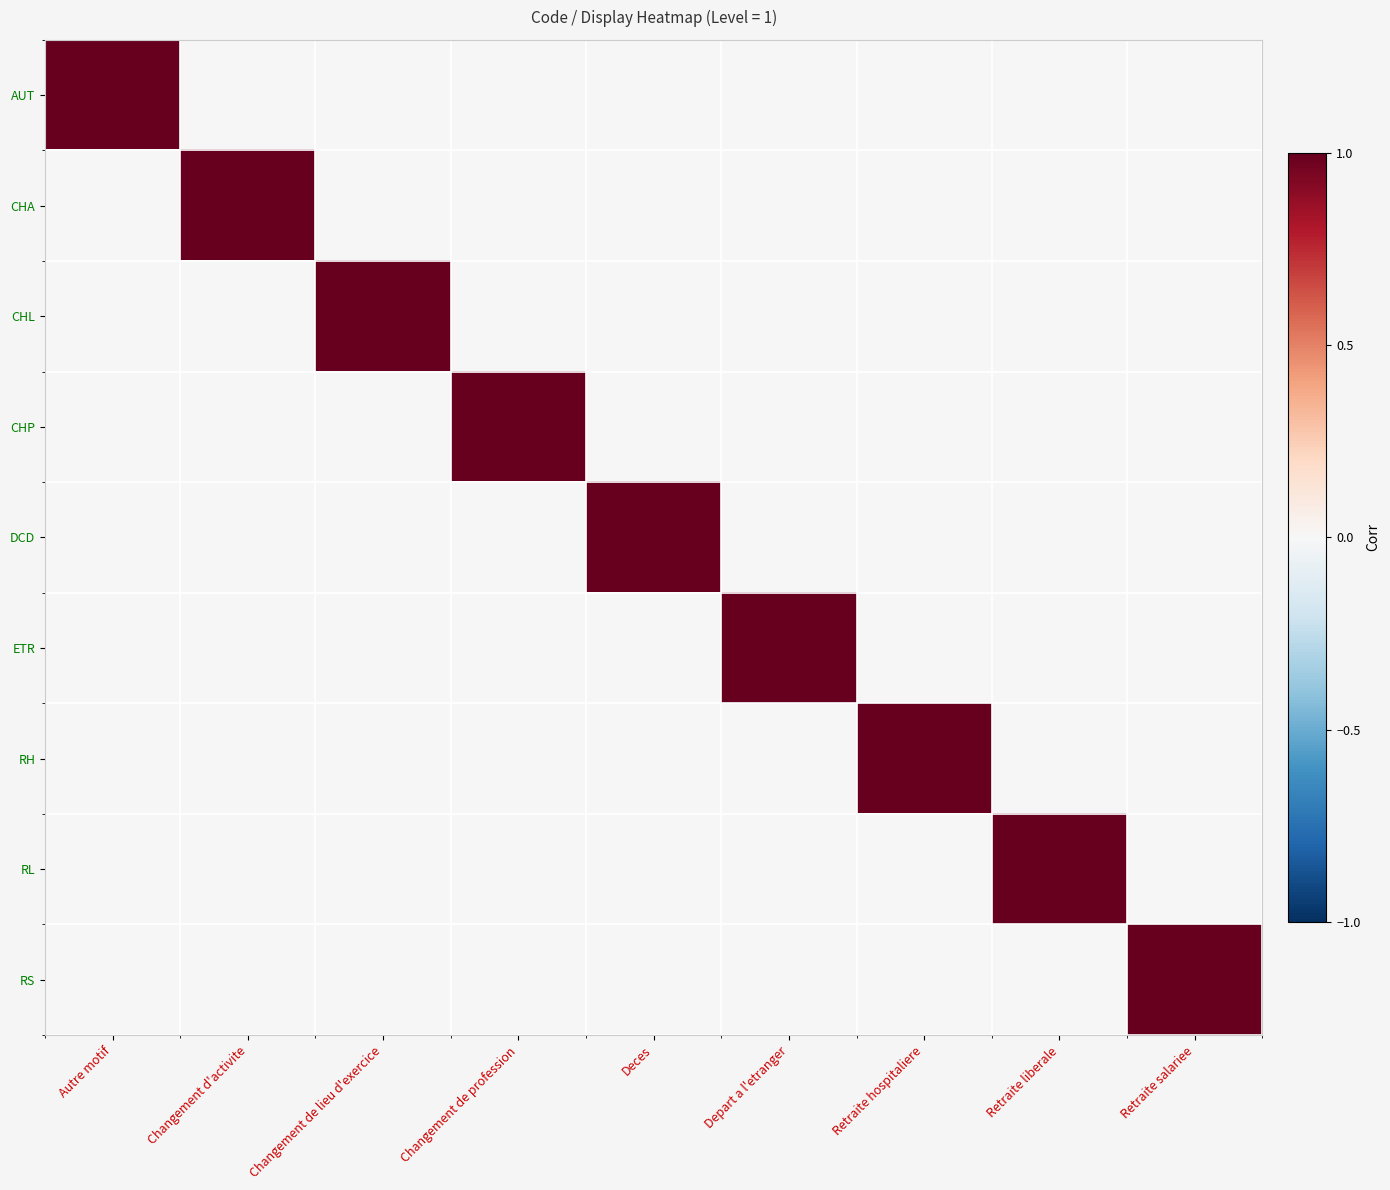

What is the spread (max minus min) of values at Autre motif?

1